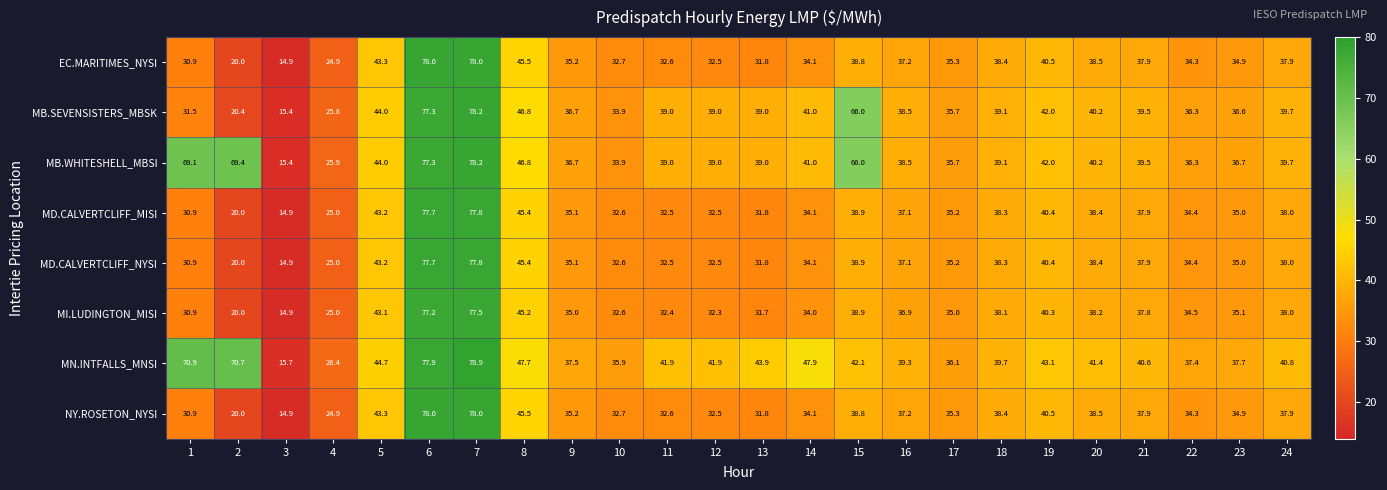

What is the difference between the maximum and minimum values in the MD.CALVERTCLIFF_NYSI series?

62.9